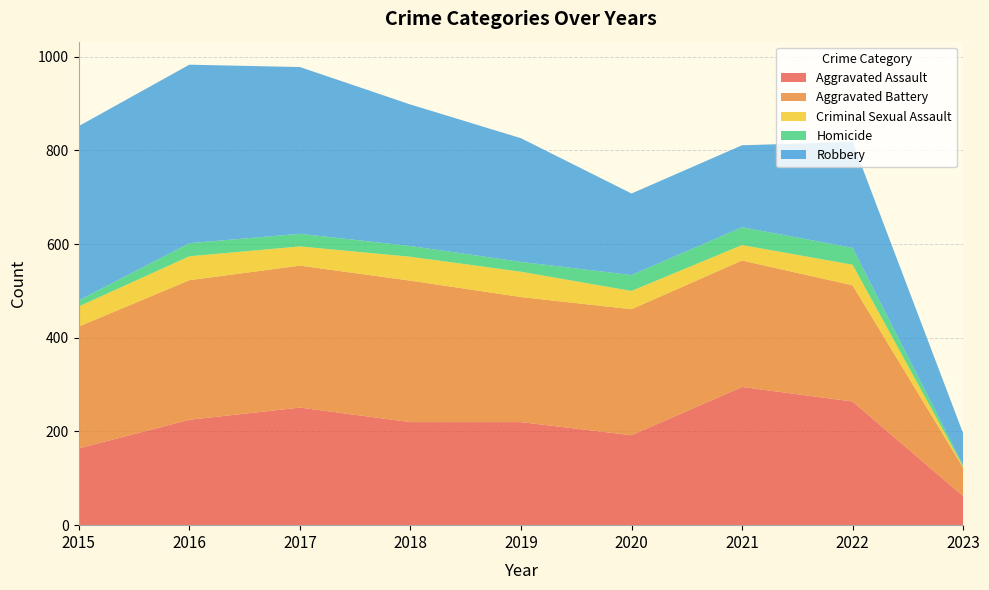

Reading left to right, list all the values displayed in this chart.

Aggravated Assault: 164	225	251	220	220	192	295	264	62
Aggravated Battery: 260	298	303	302	267	269	270	248	61
Criminal Sexual Assault: 43	51	41	51	54	39	33	44	2
Homicide: 13	28	27	23	21	34	38	36	3
Robbery: 372	381	356	302	264	174	175	226	68